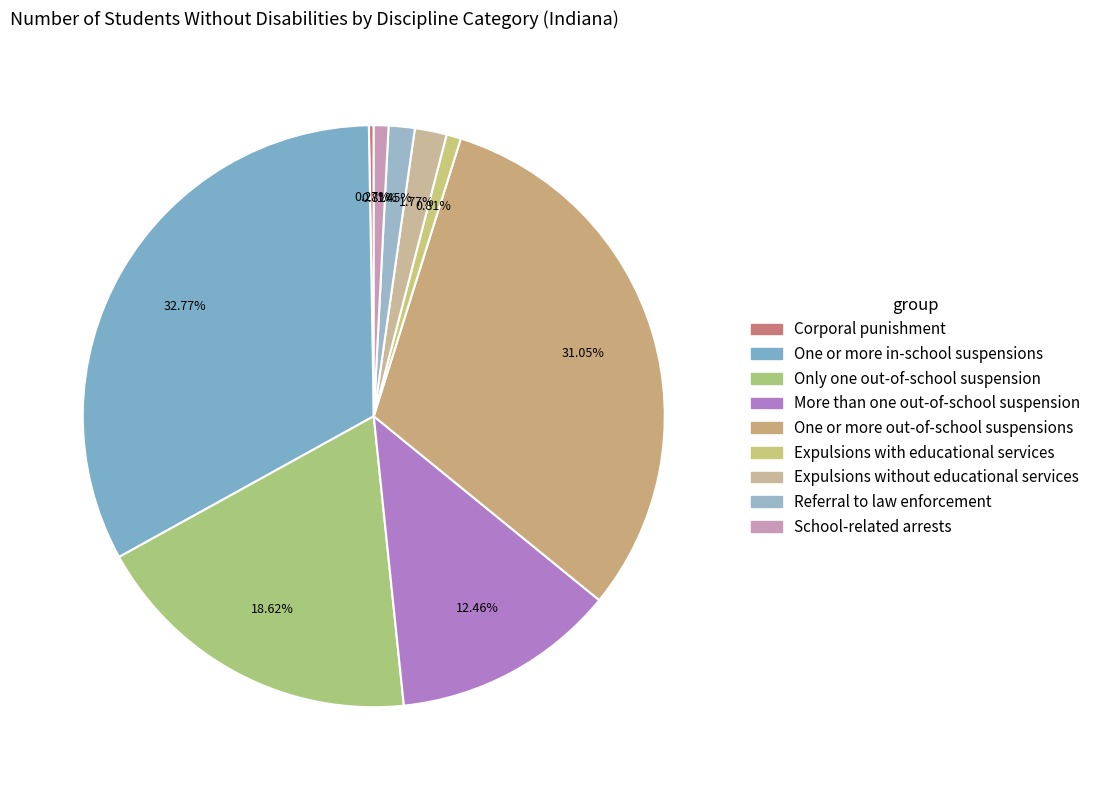

Rank the categories by value from lowest to highest.

Corporal punishment, Expulsions with educational services, School-related arrests, Referral to law enforcement, Expulsions without educational services, More than one out-of-school suspension, Only one out-of-school suspension, One or more out-of-school suspensions, One or more in-school suspensions